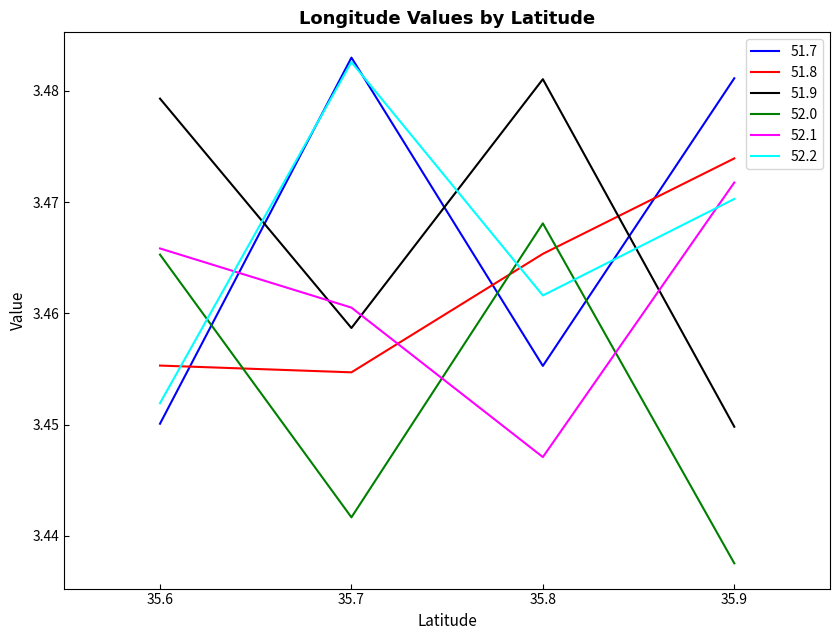

At which label does 52.2 reach its peak?

35.7